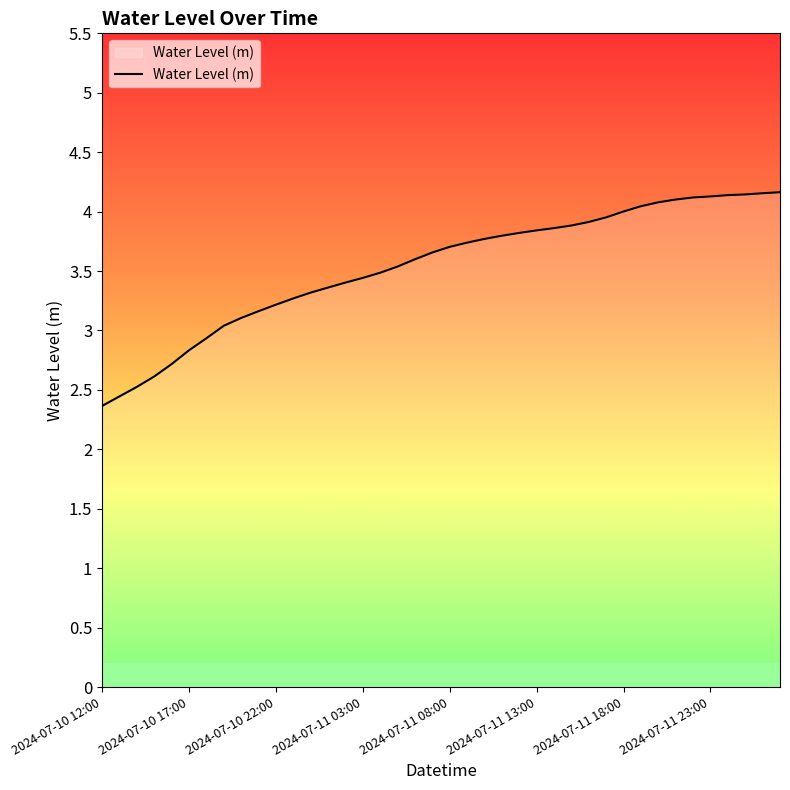

What is the difference between the maximum and minimum values?

1.8